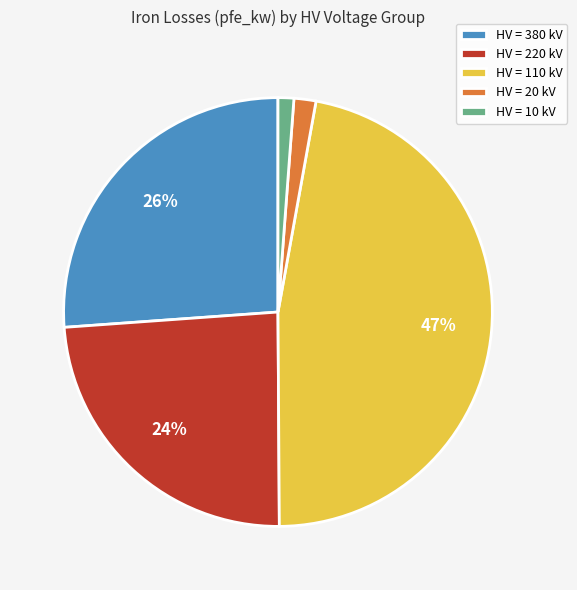

How many slices are in this pie chart?

5